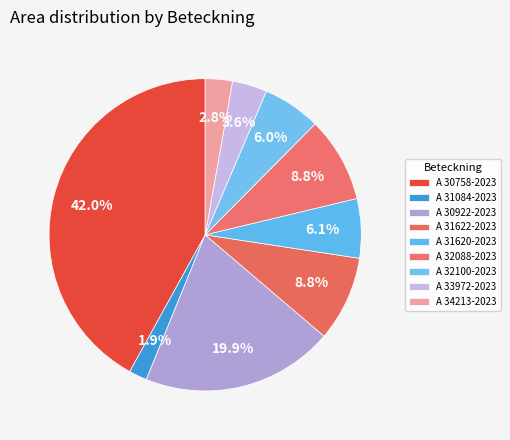

What percentage is the A 31622-2023 slice, to the nearest percent?

9%